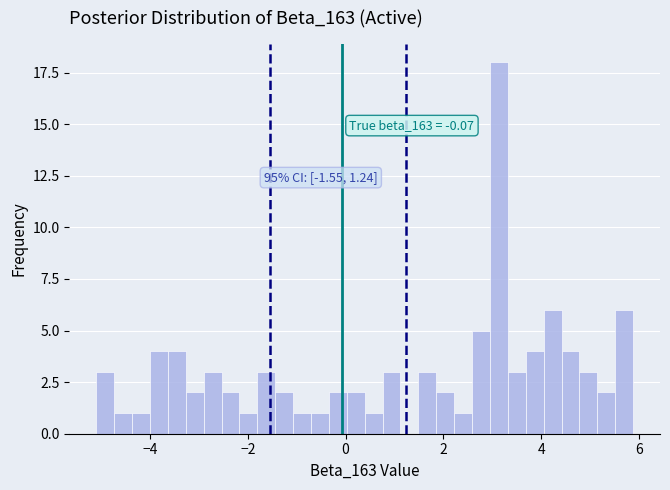

Read against the x-axis, roughly where is the centre of the tallest bar?

3.2